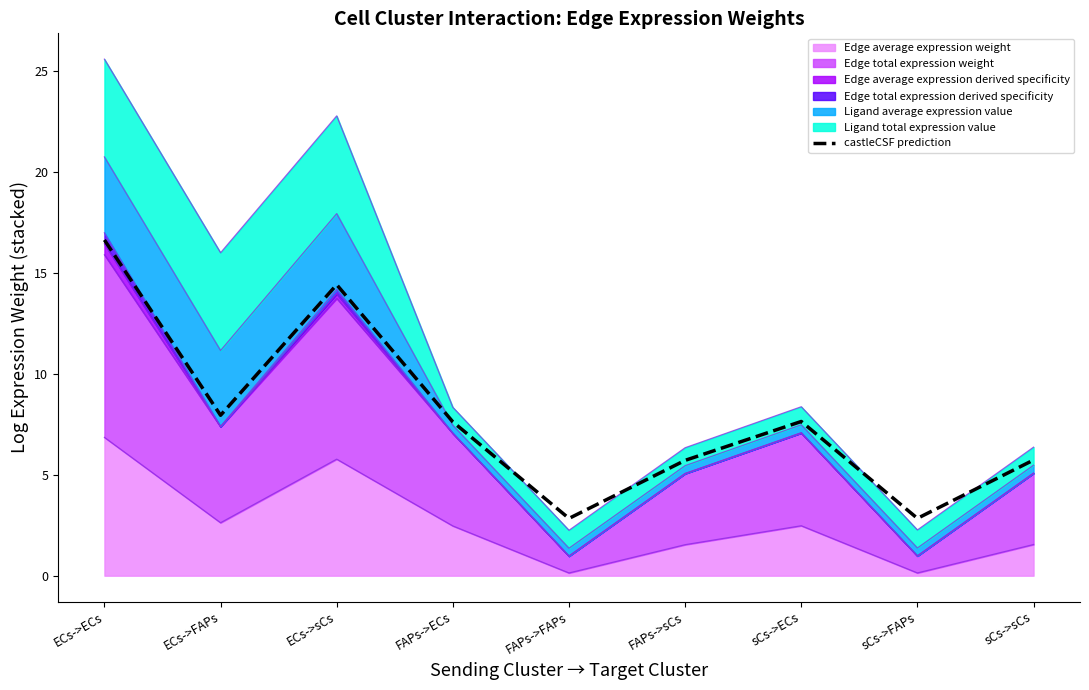

What position from the right is ECs->sCs?

7